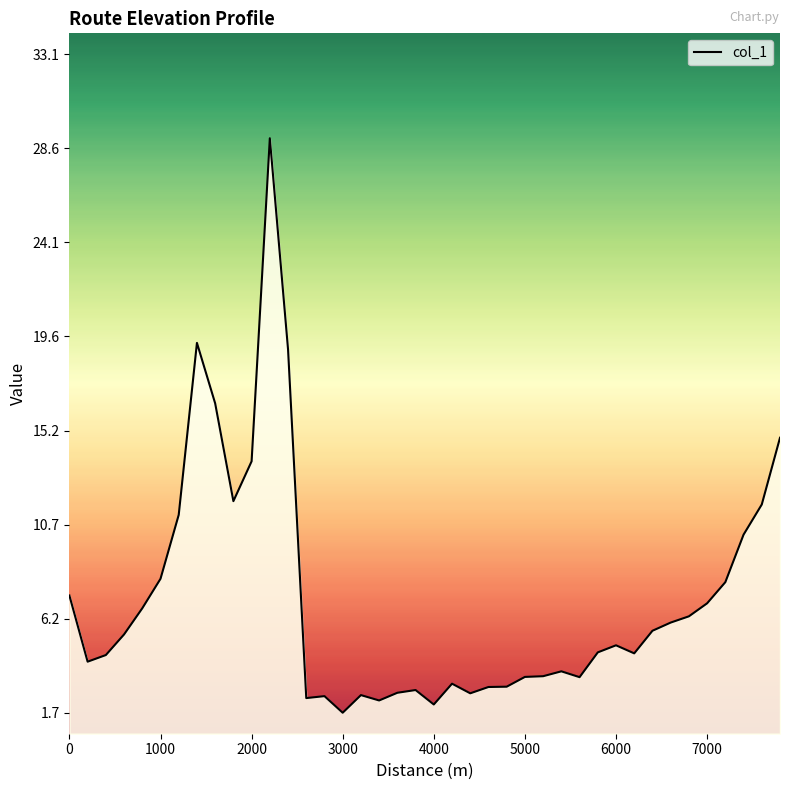

What is the minimum value shown in the chart?

1.7